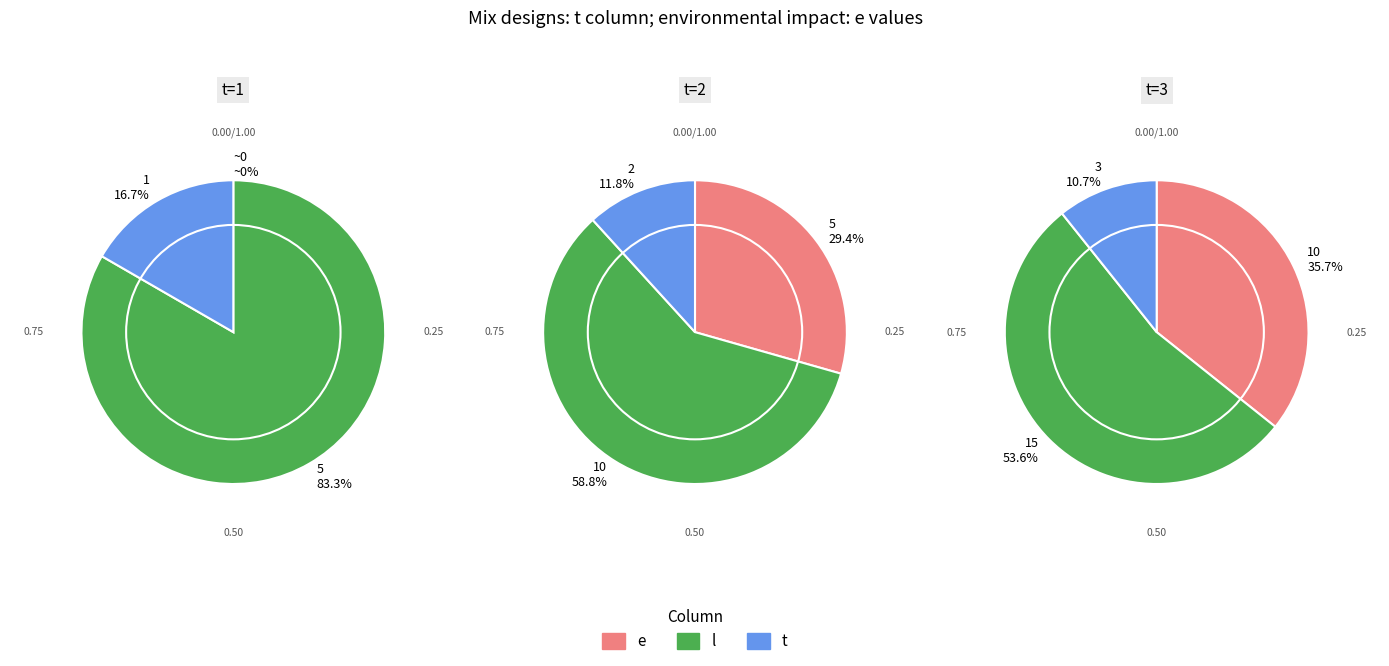

What is the smallest slice in the pie chart?

1